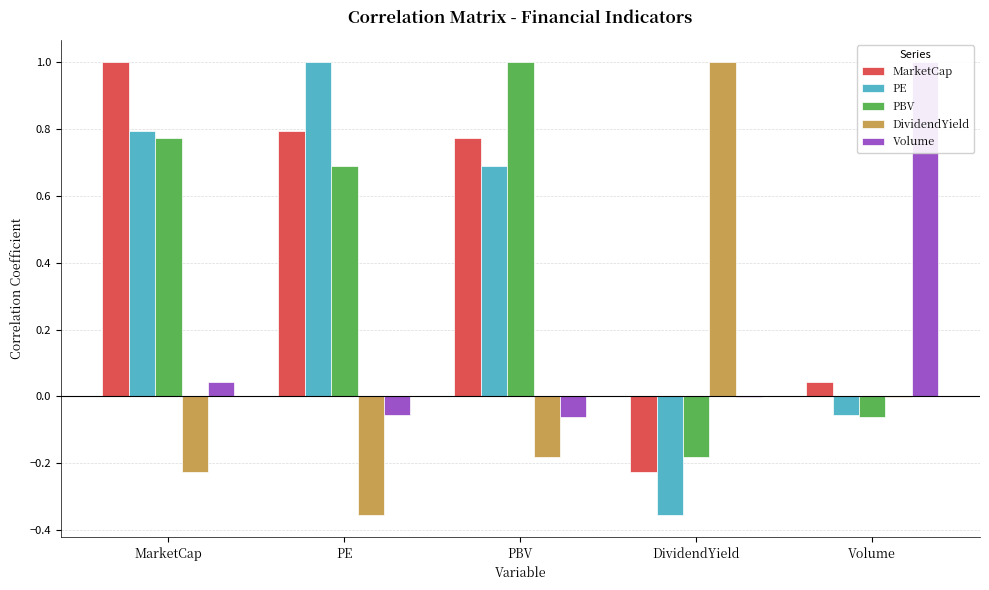

At how many categories does at least one series exceed 0?

5